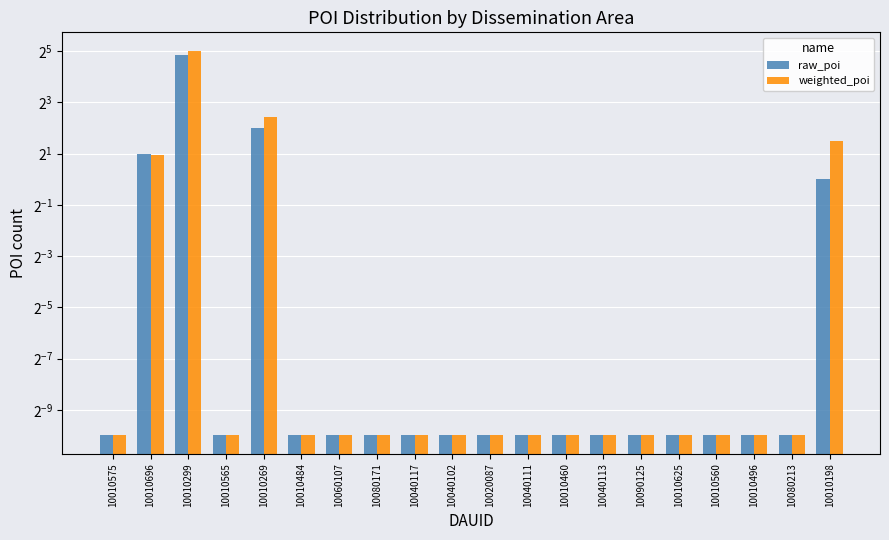

Does the chart contain stacked bars?

No